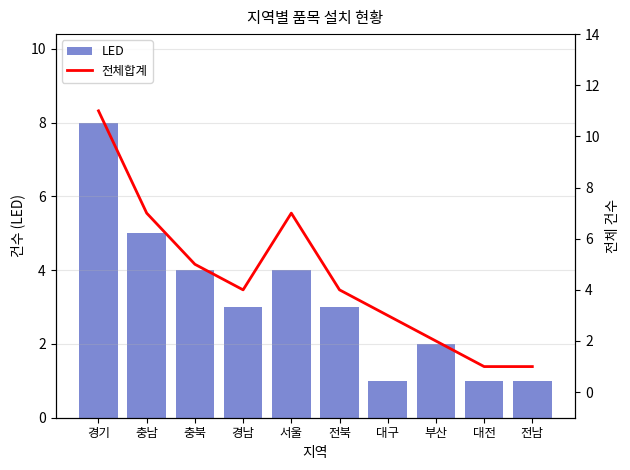

How many 전체합계 values are between 2 and 7?

7